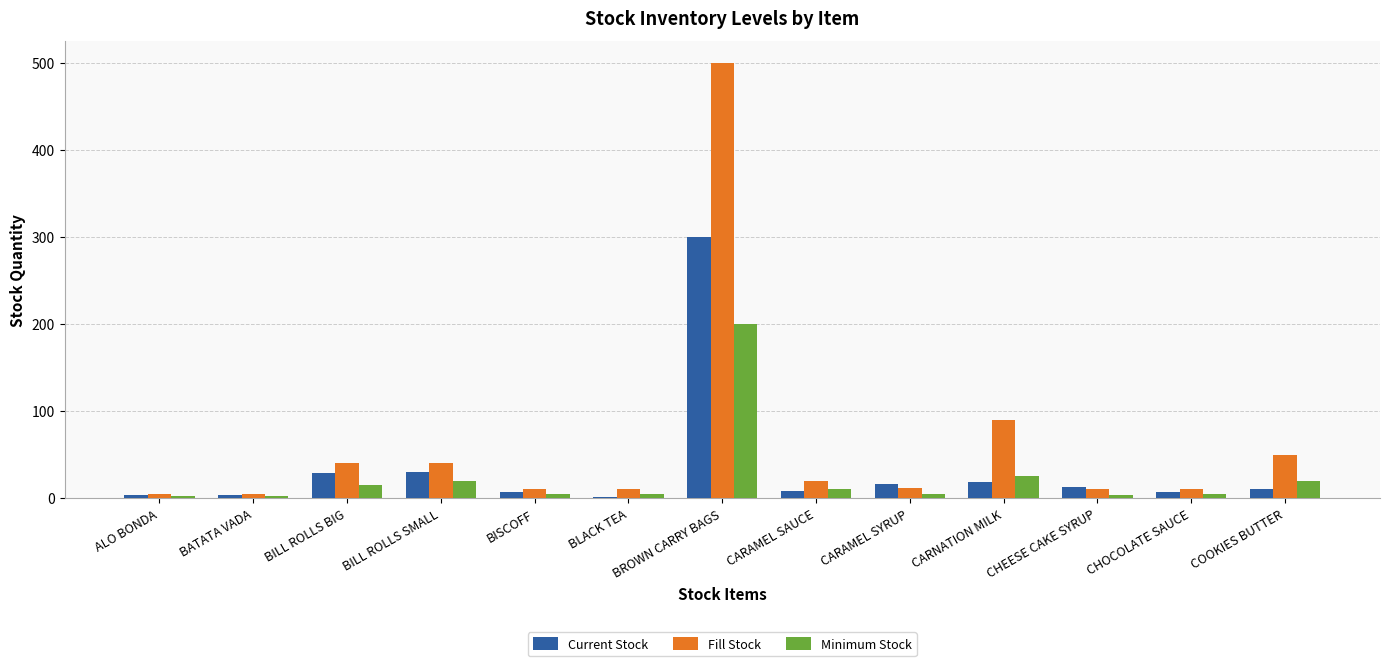

The value of Fill Stock at BILL ROLLS BIG is 40. True or false?

True